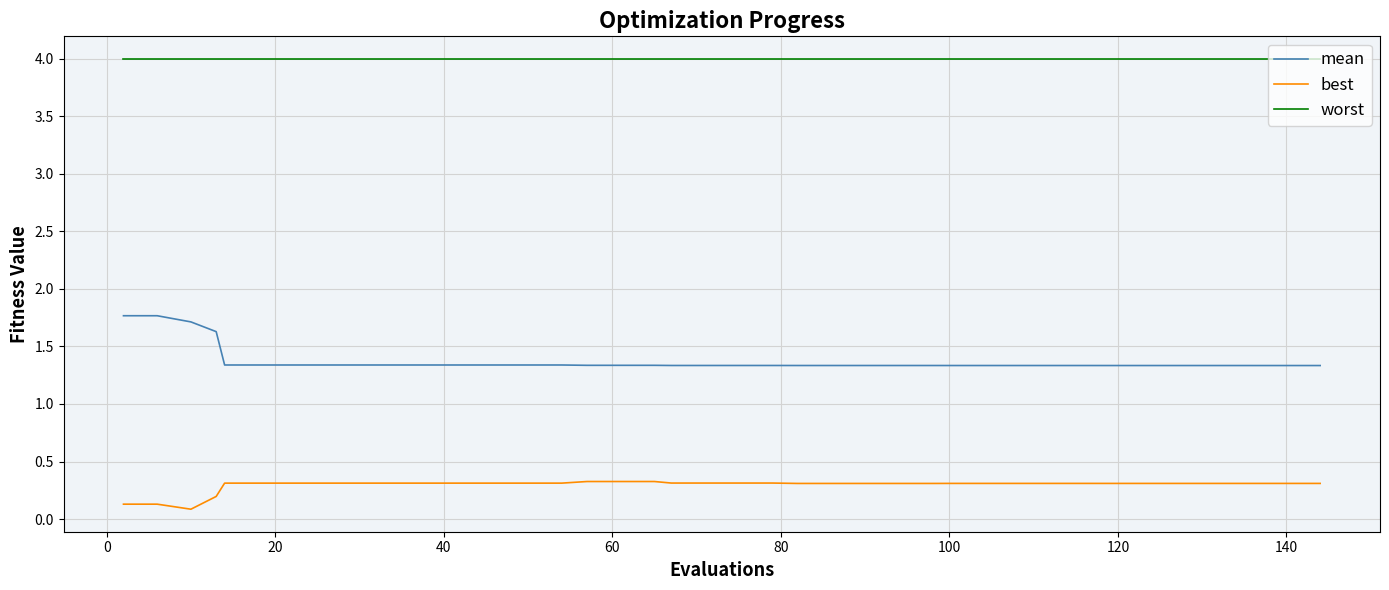

Which series has the widest spread of values?

mean